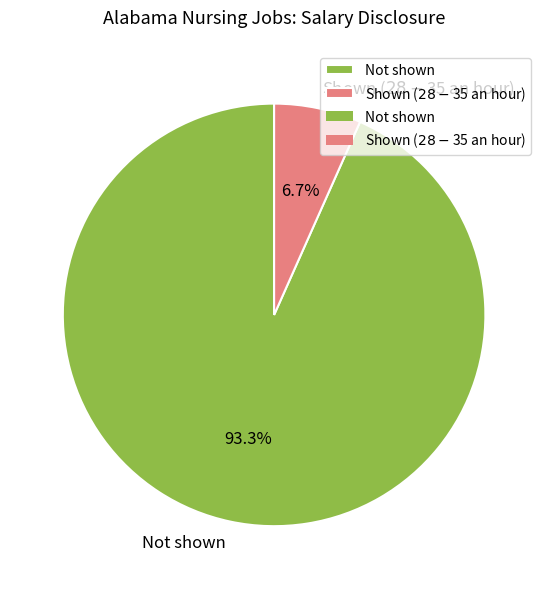

What is the ratio of the value at Shown ($28 - $35 an hour) to the value at Not shown?

0.1